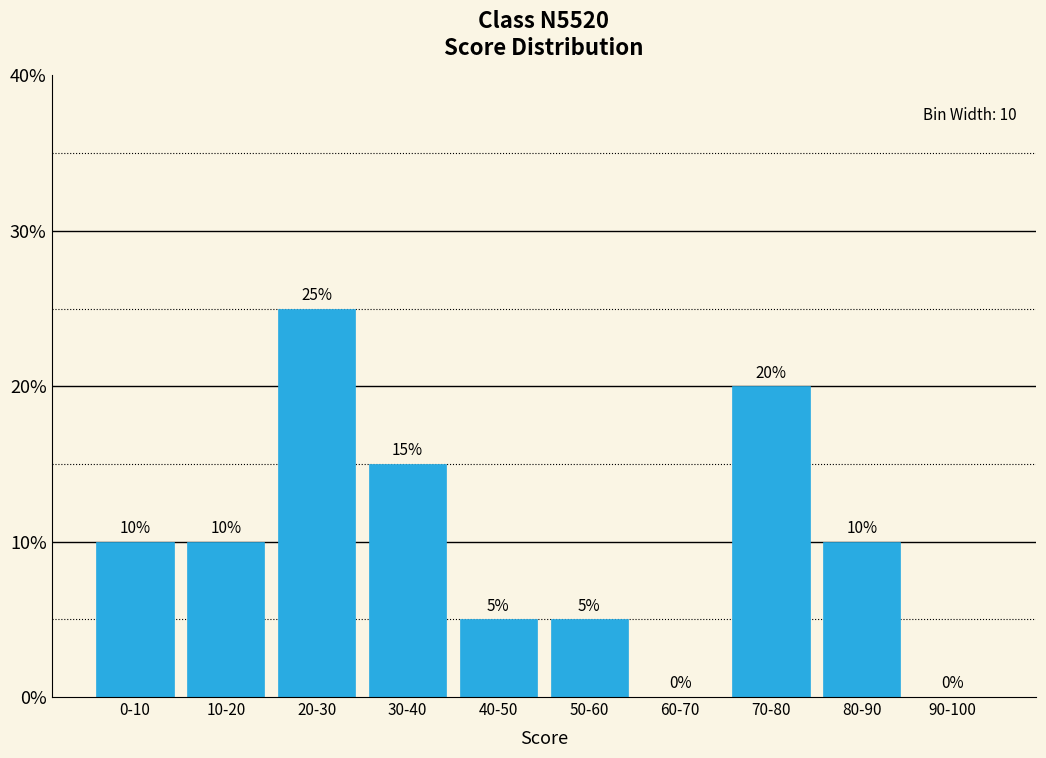

Reading left to right, what are all the values shown in this chart?

0-10=10	10-20=10	20-30=25	30-40=15	40-50=5	50-60=5	60-70=0	70-80=20	80-90=10	90-100=0